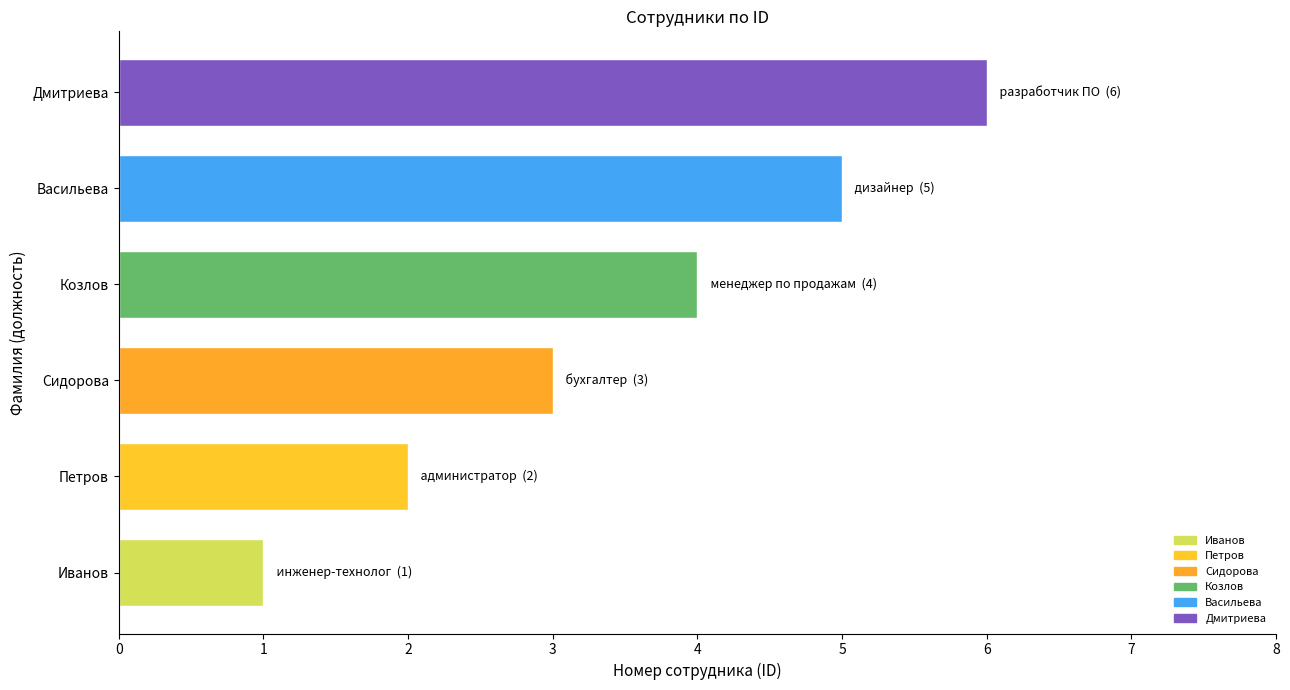

The chart shows a value of 1 at Иванов. True or false?

True